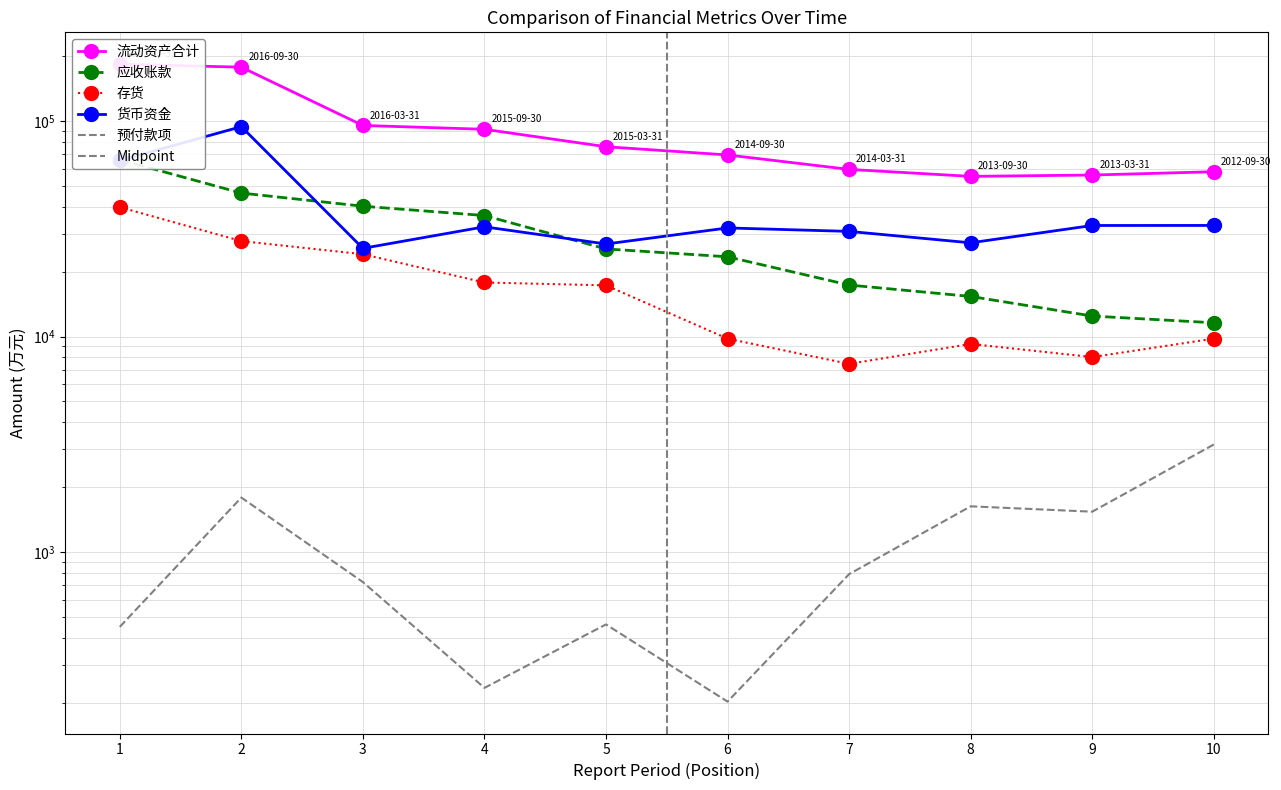

The 应收账款 series shows 118357 at 1. True or false?

False